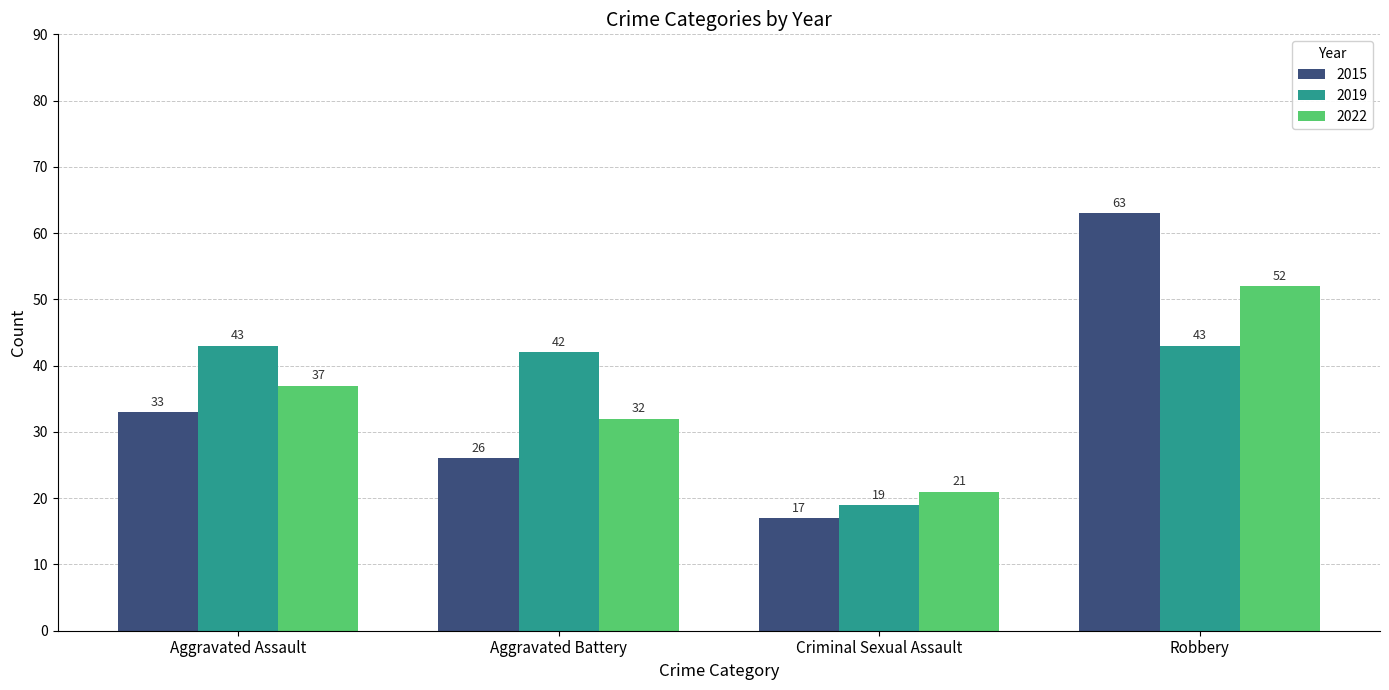

What is the difference between the maximum and minimum values in the 2022 series?

31